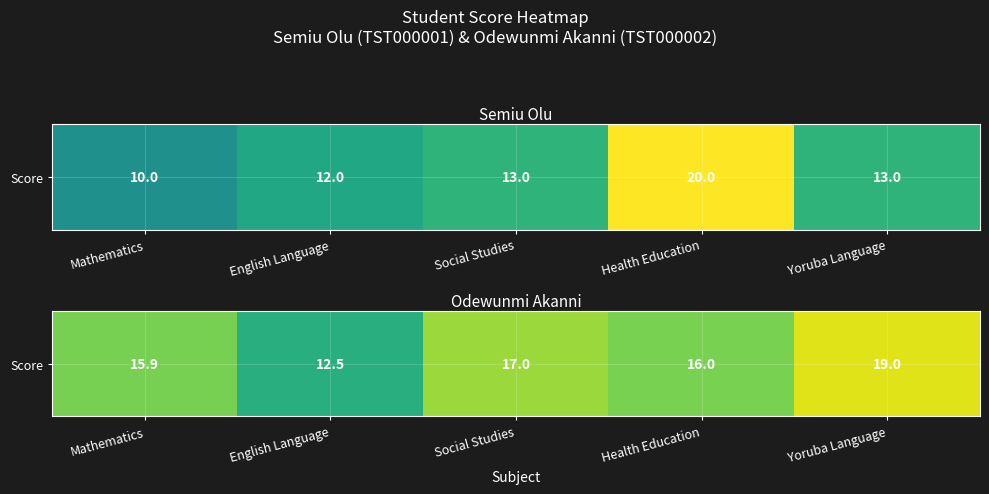

What is the difference between the second highest and second lowest values?

1.1